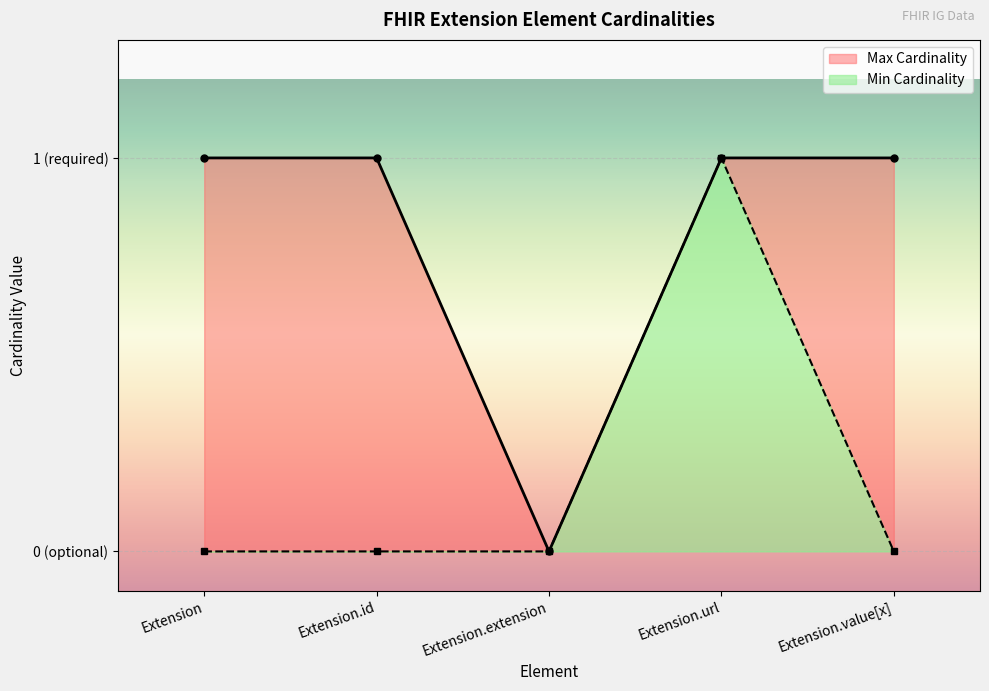

Which category has the highest value across all series?

Extension.url